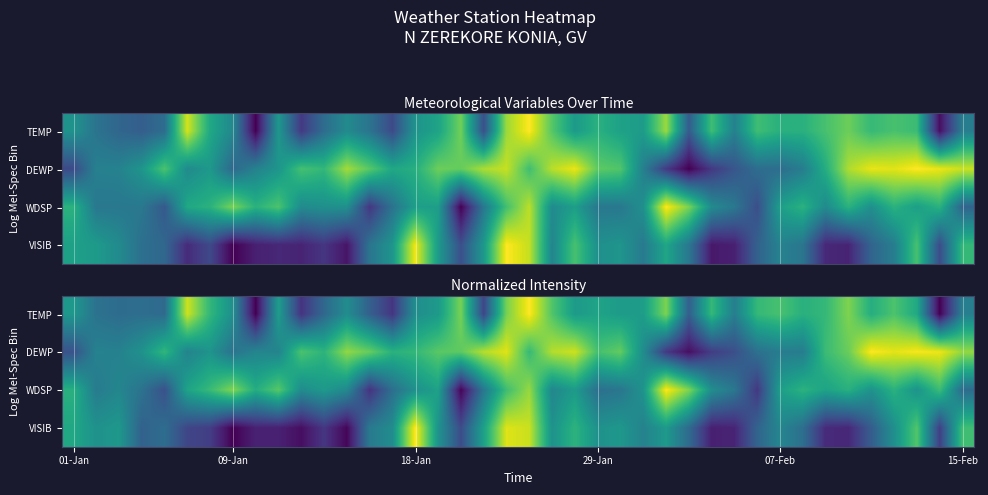

How many positive values does the TEMP series have?

38